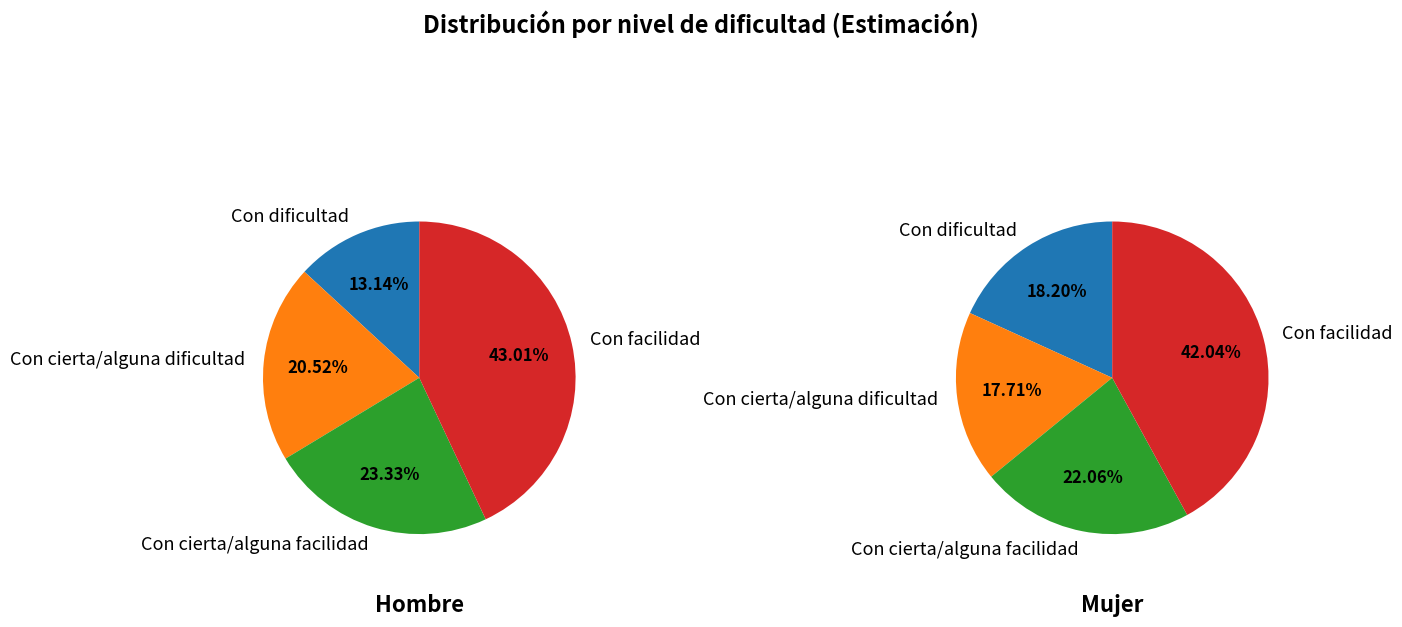

Which category has the biggest portion of the pie?

Con facilidad